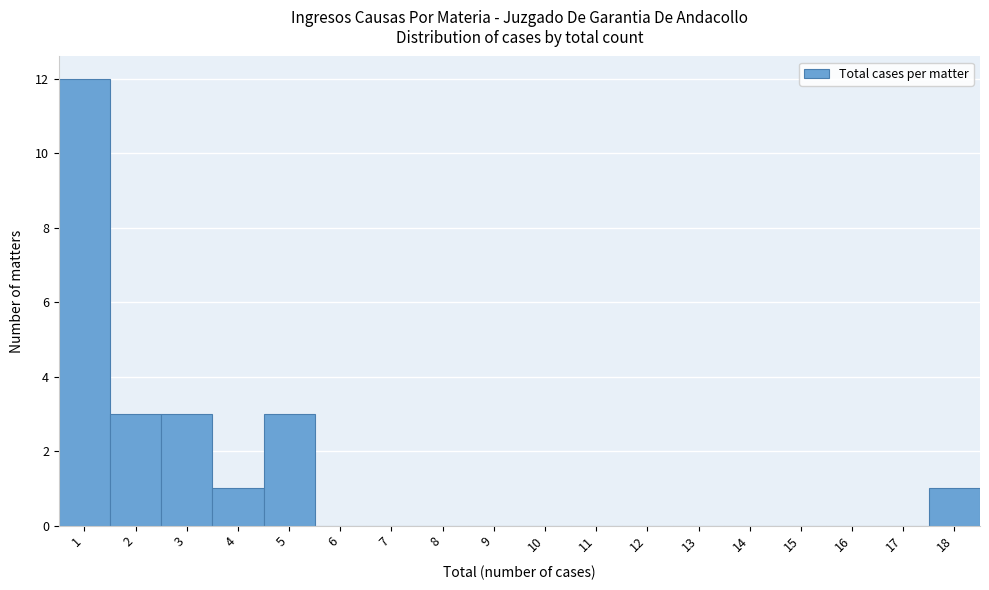

Over which range of the x-axis is the bar tallest?

0.5 to 1.5